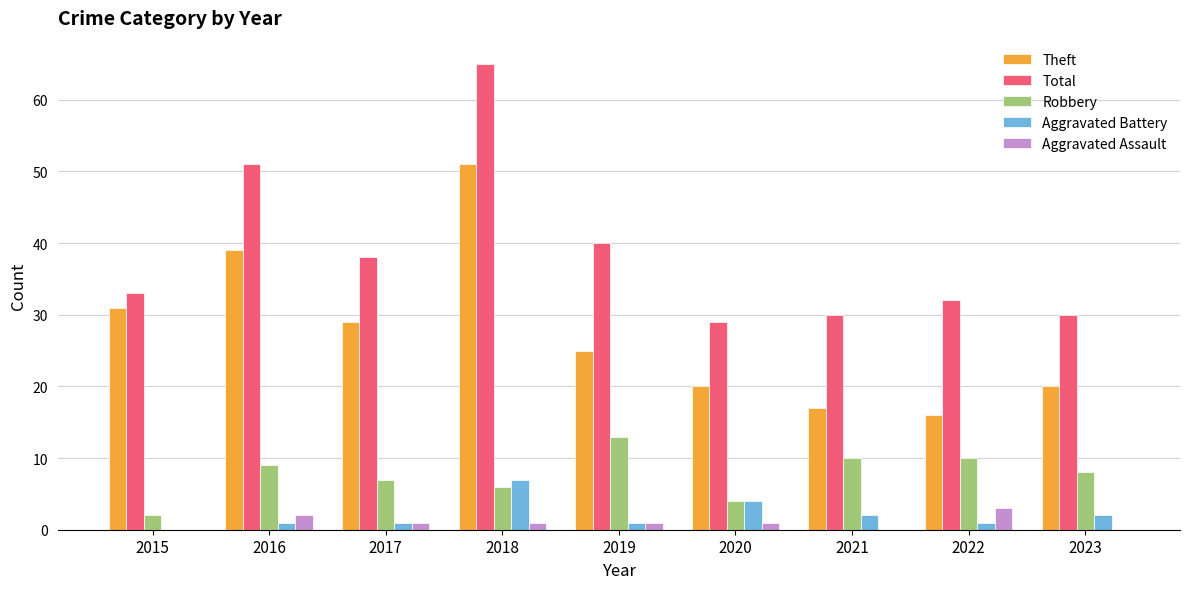

Does the chart contain stacked bars?

No